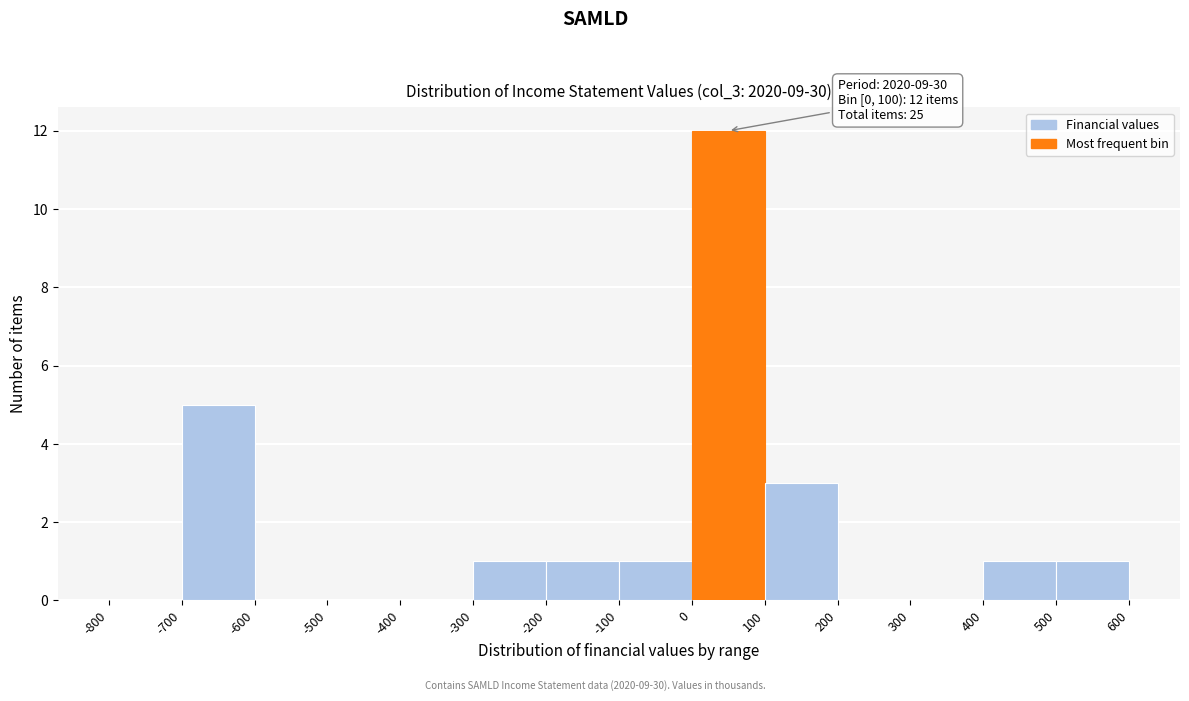

Which range on the x-axis has the tallest bar?

0 to 100